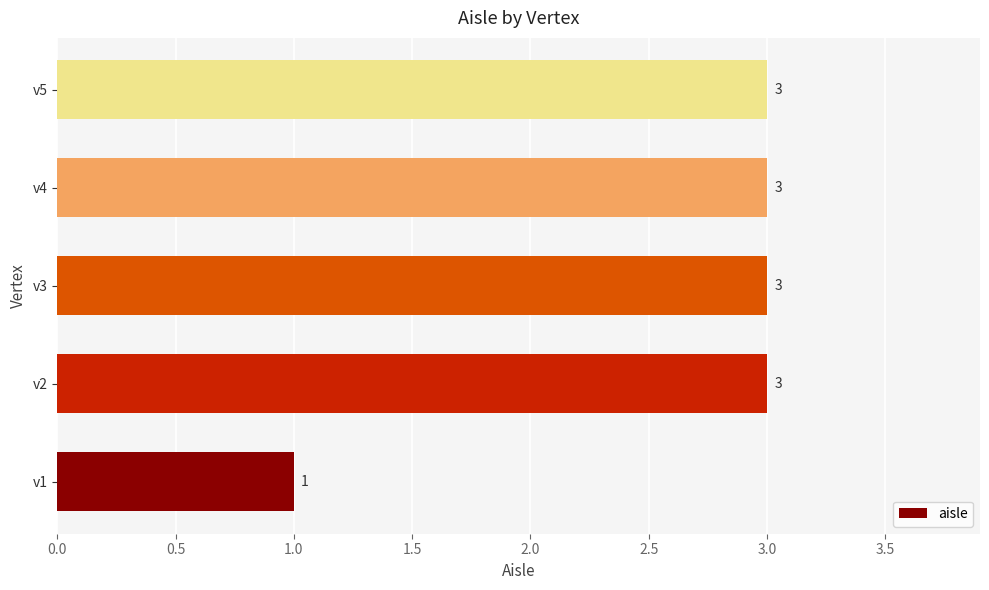

What is the ratio of the value at v2 to the value at v1?

3.0